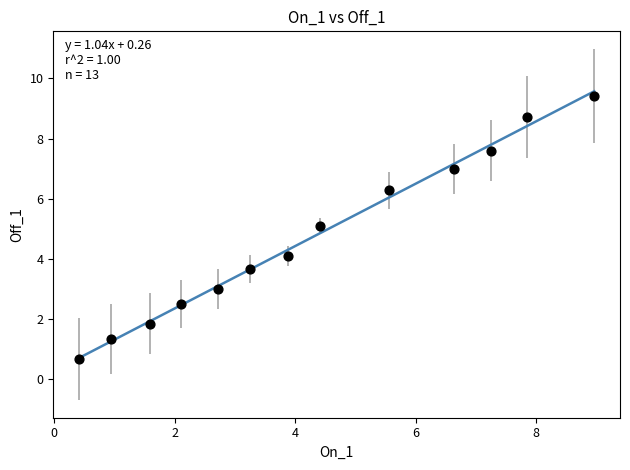

What is the range of X values (max minus min)?

8.5